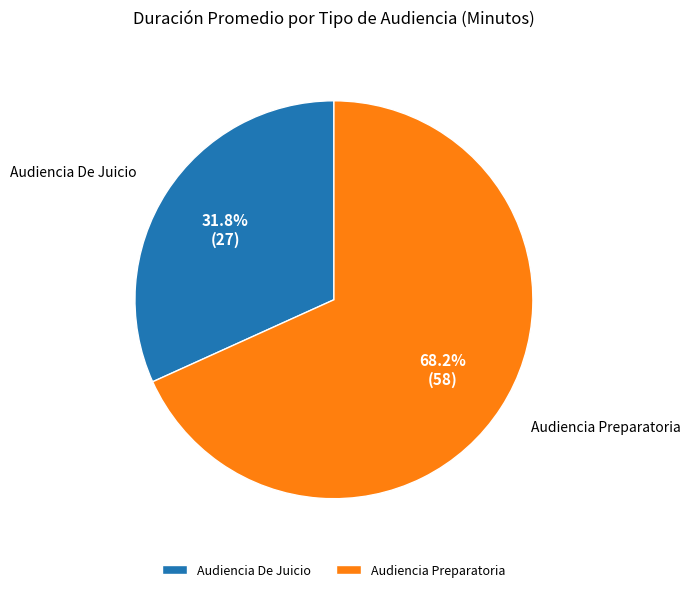

Rank the categories by value from lowest to highest.

Audiencia De Juicio, Audiencia Preparatoria